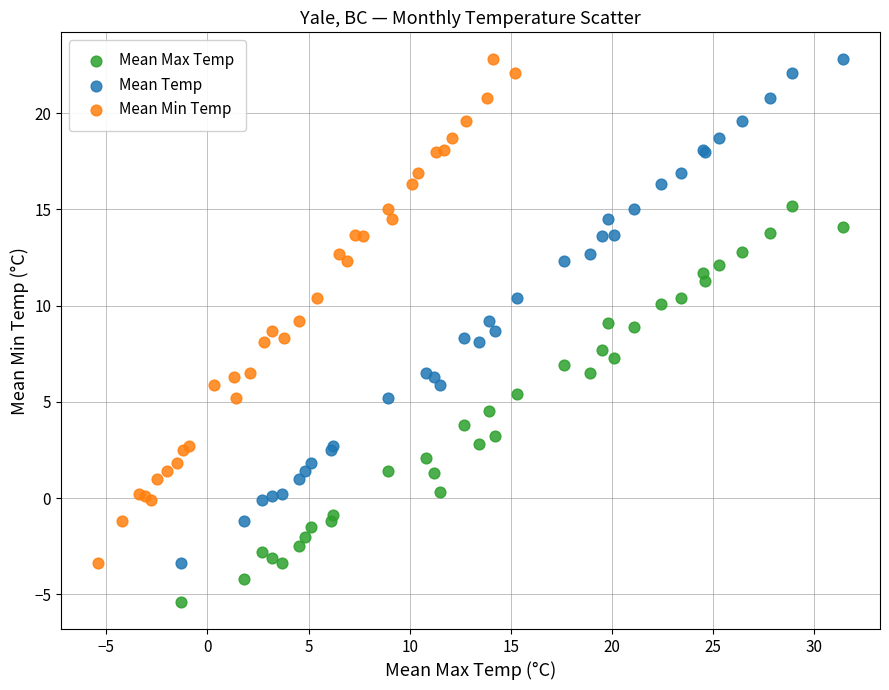

Which series contains the lowest Y value?

Mean Max Temp